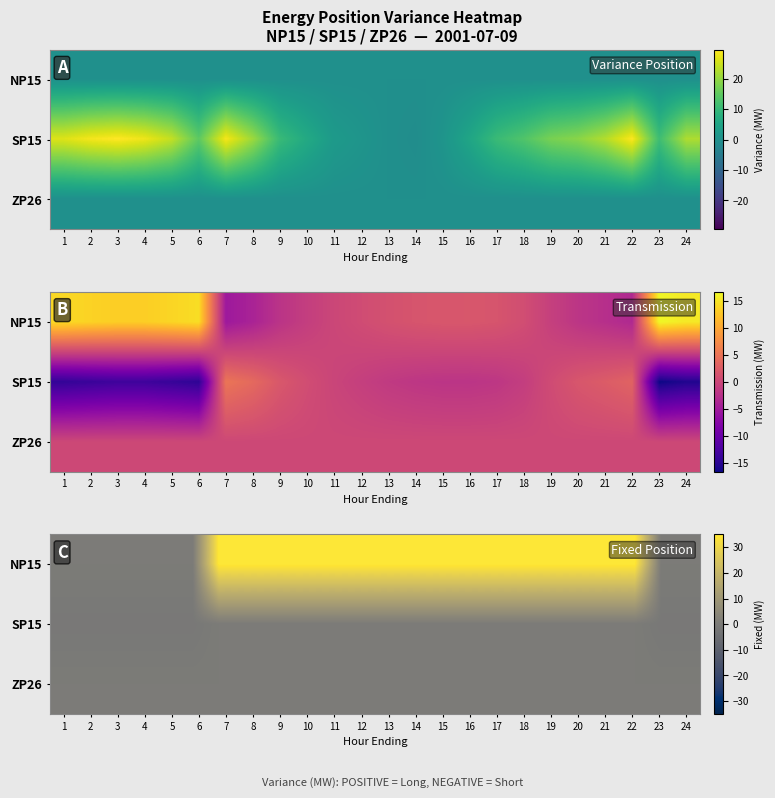

At how many categories does at least one series exceed 14?

17